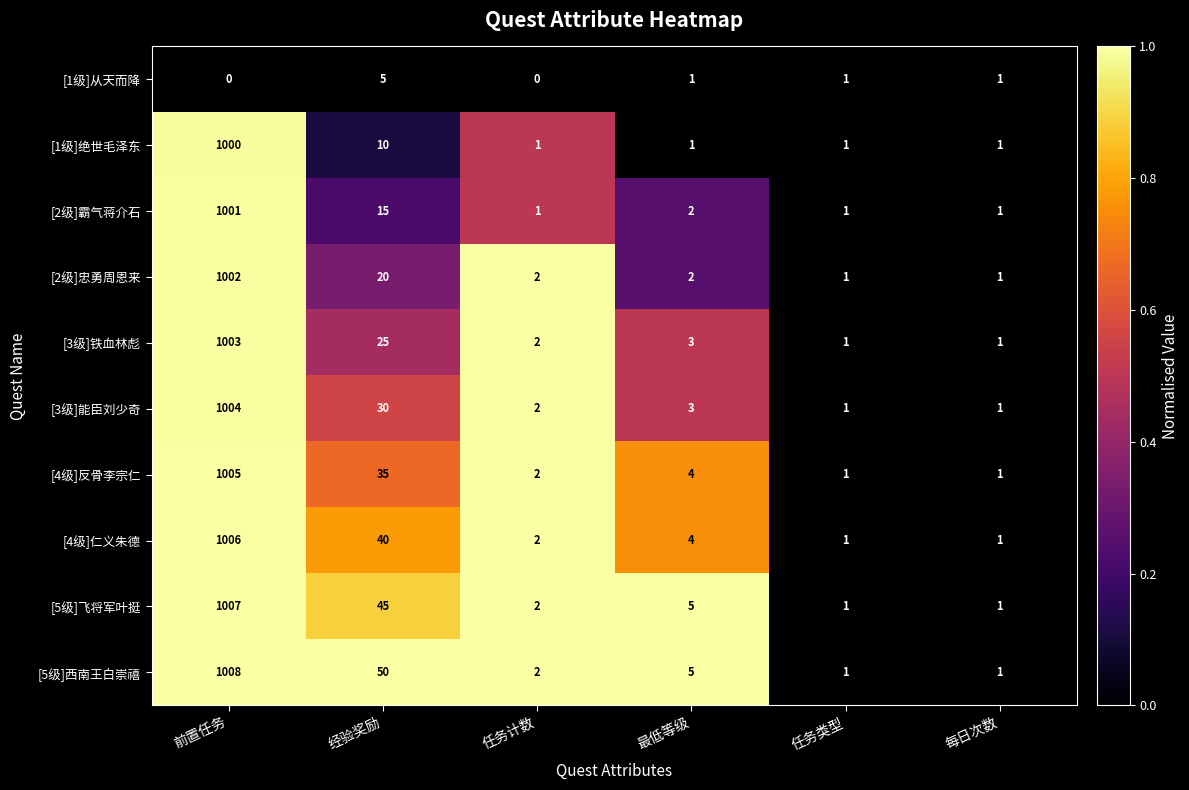

Which series has the largest range (max minus min)?

[5级]西南王白崇禧